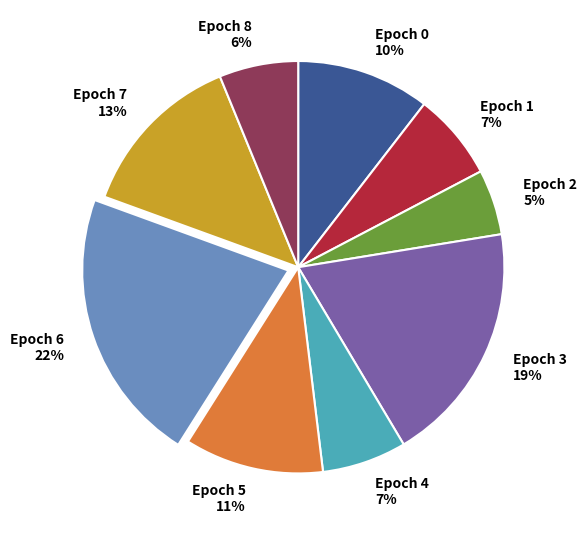

To the nearest percent, what percentage of the pie is Epoch 8?

6%